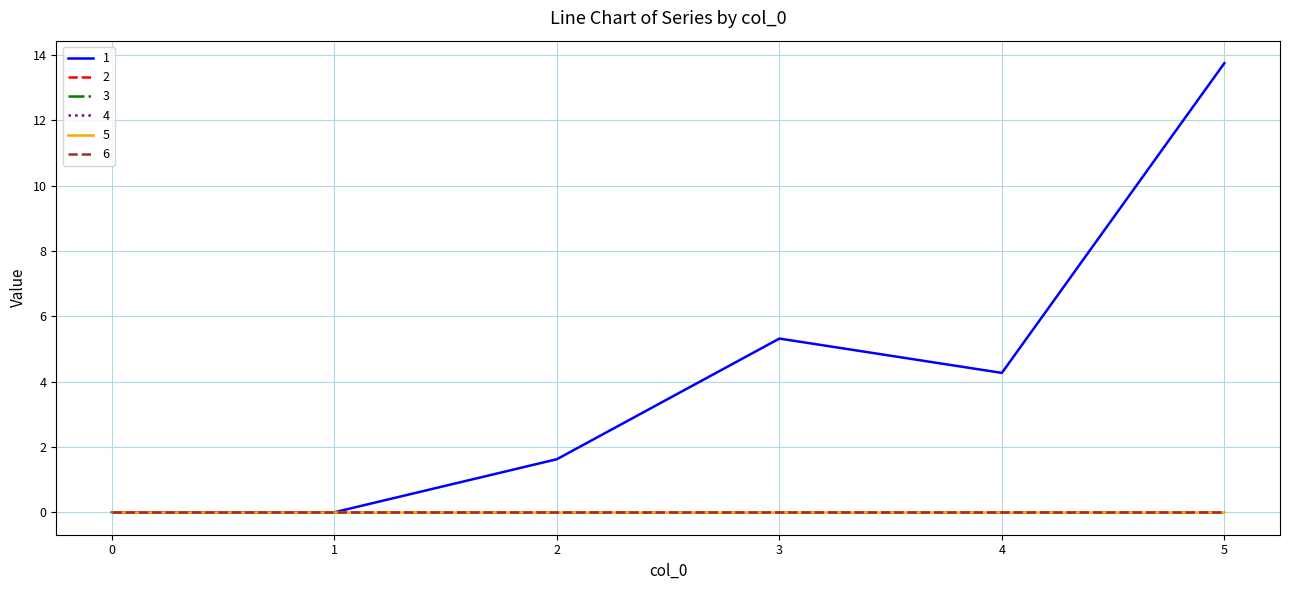

Does the chart have visible grid lines?

Yes